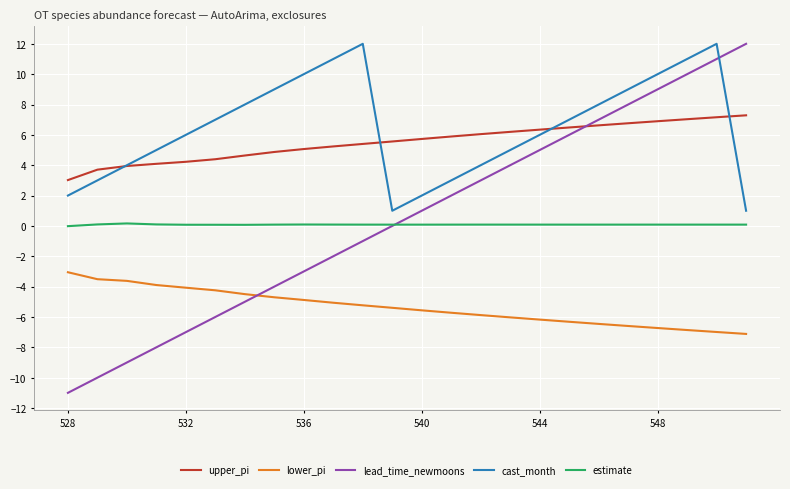

True or false: lower_pi and upper_pi intersect in this chart.

False